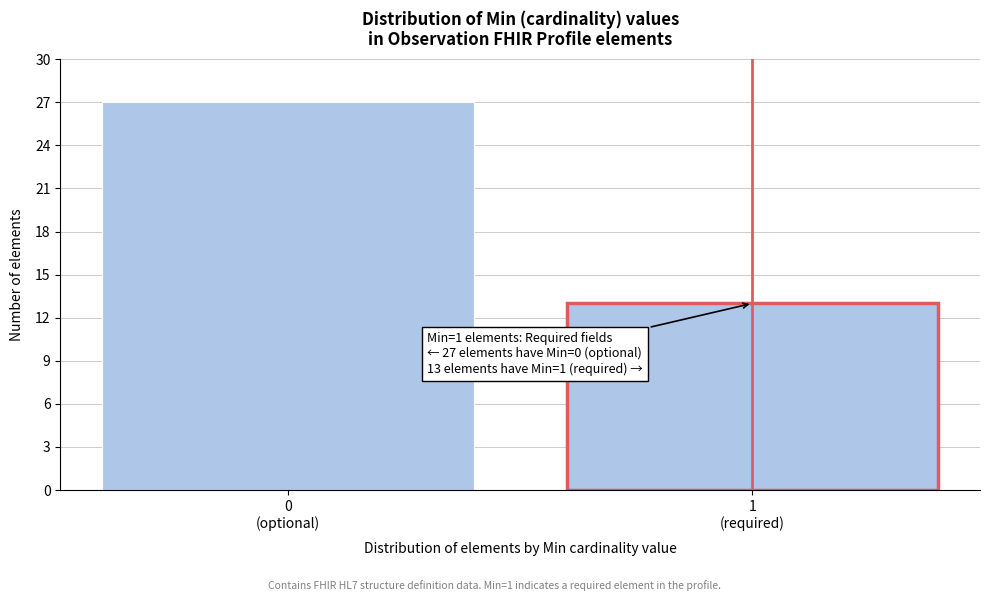

Reading left to right, list all the values displayed in this chart.

27	13